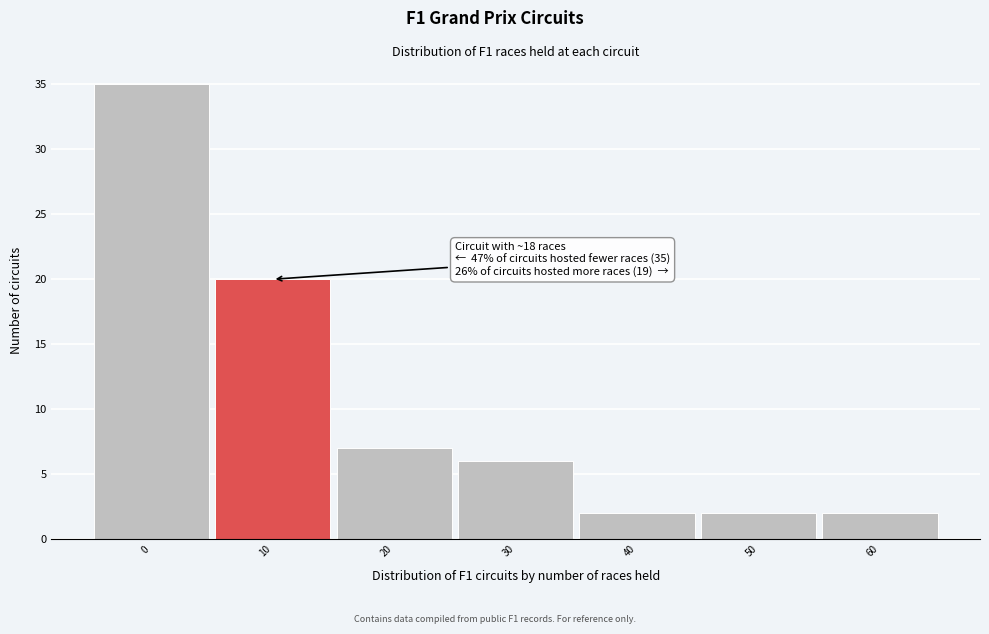

Reading left to right, list all the values displayed in this chart.

0=35	10=20	20=7	30=6	40=2	50=2	60=2